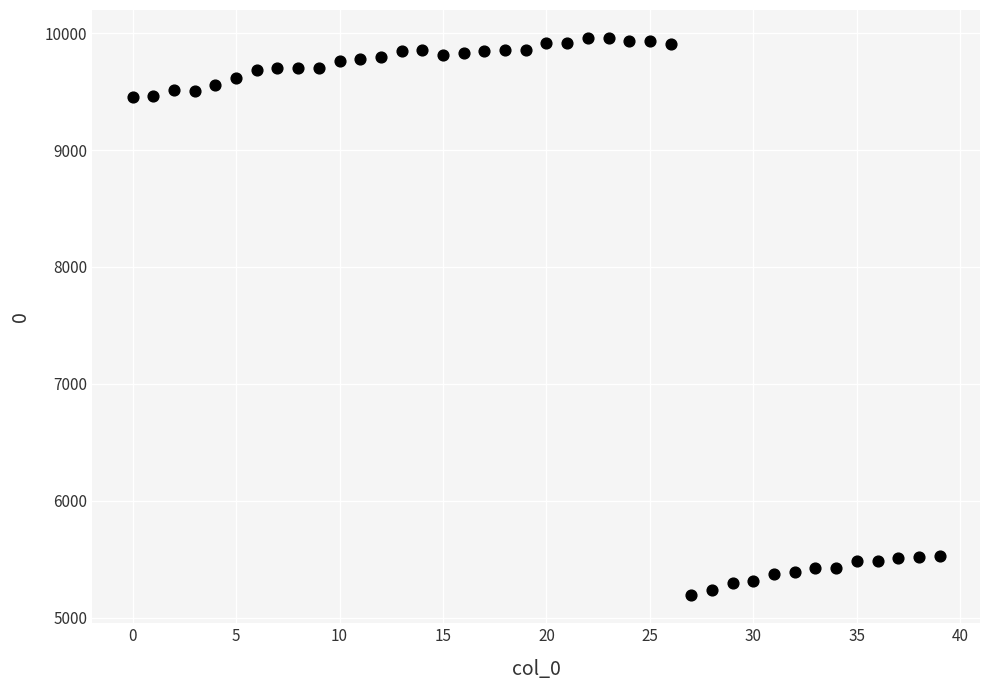

What is the range of Y values (max minus min)?

4770